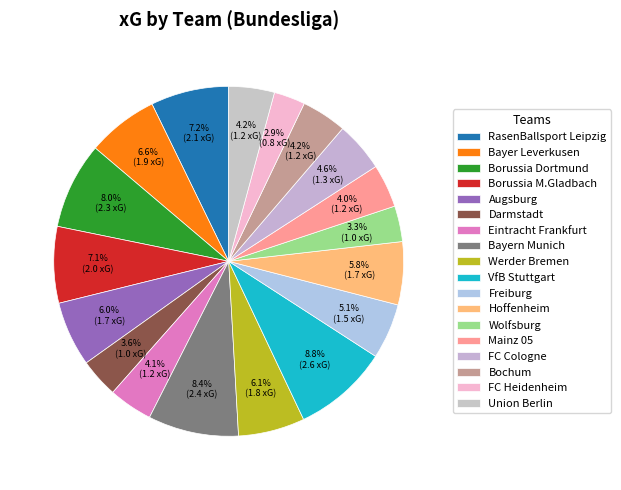

Is there any slice that represents more than half of the pie?

No